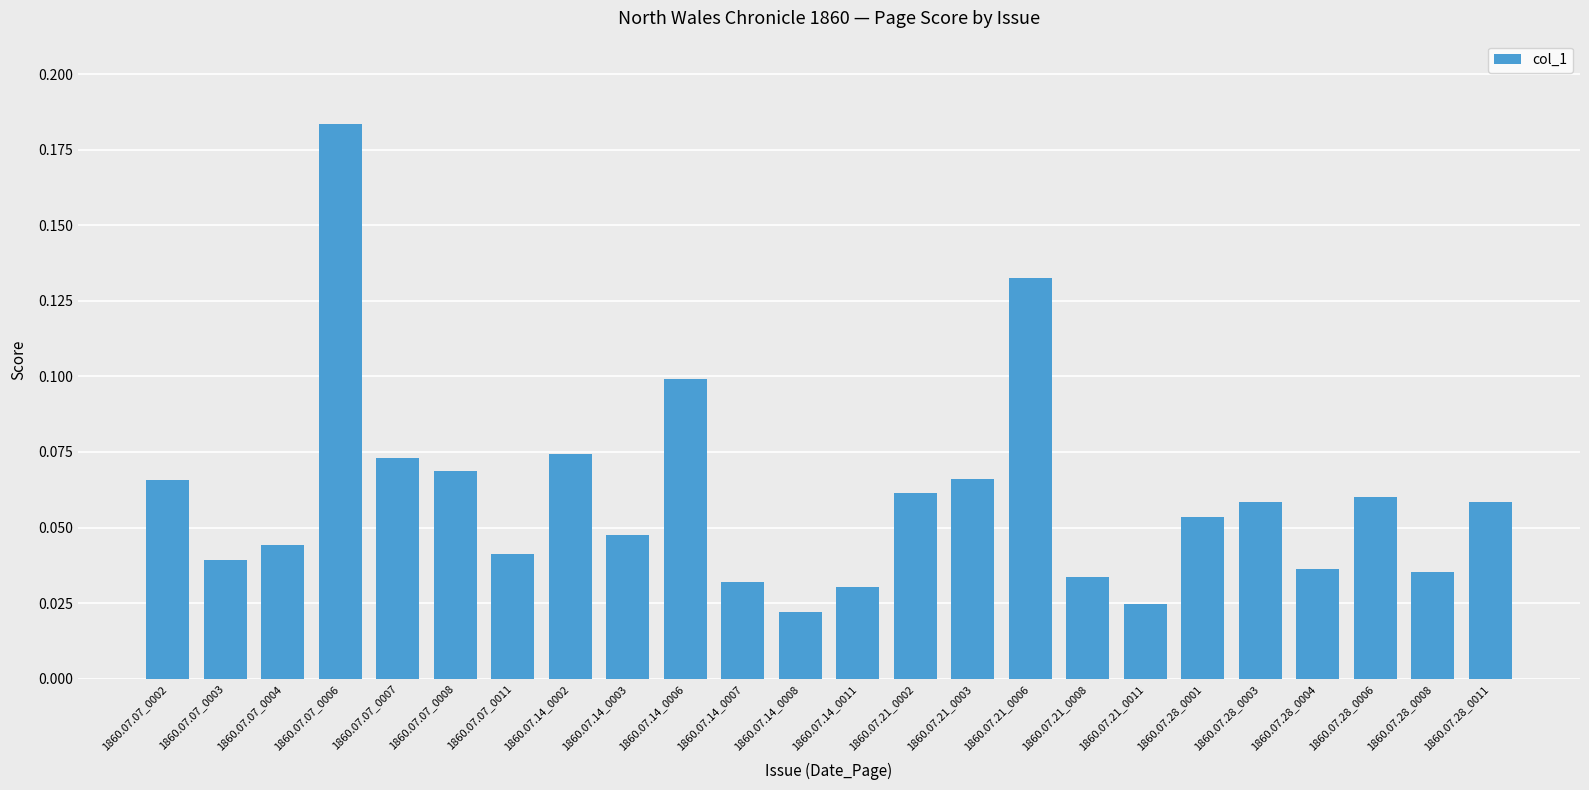

The chart shows a value of 0.1 at 1860.07.21_0002. True or false?

True